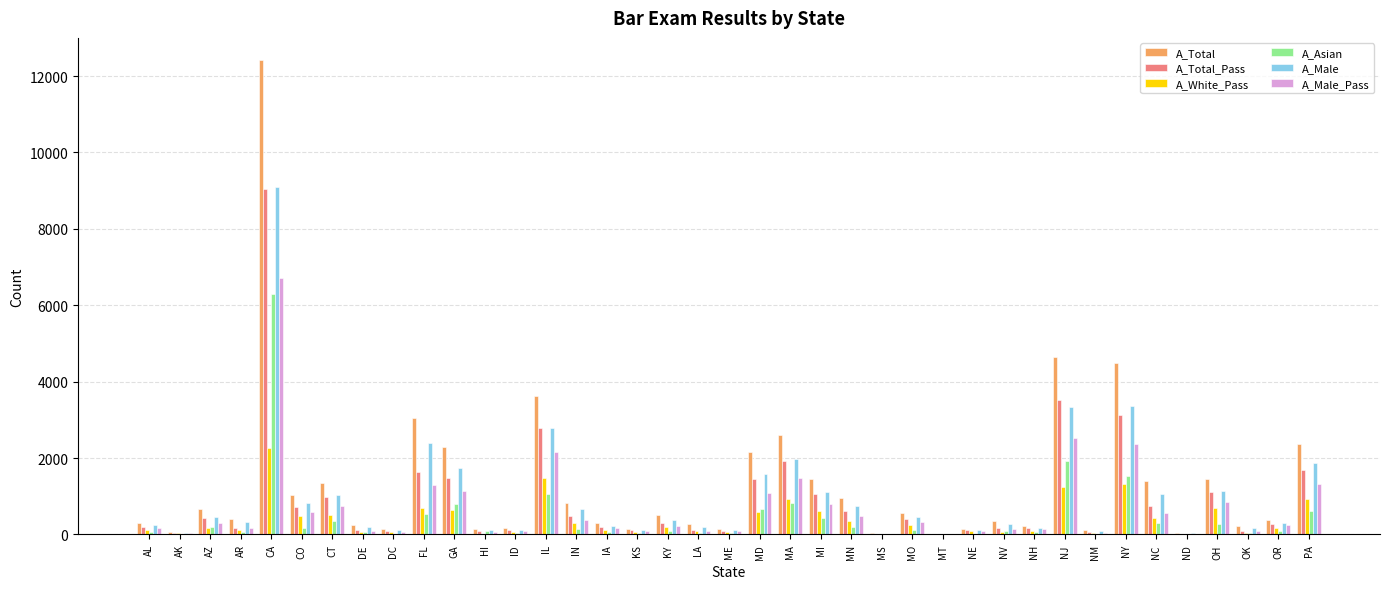

Which label corresponds to the largest value in the chart?

CA